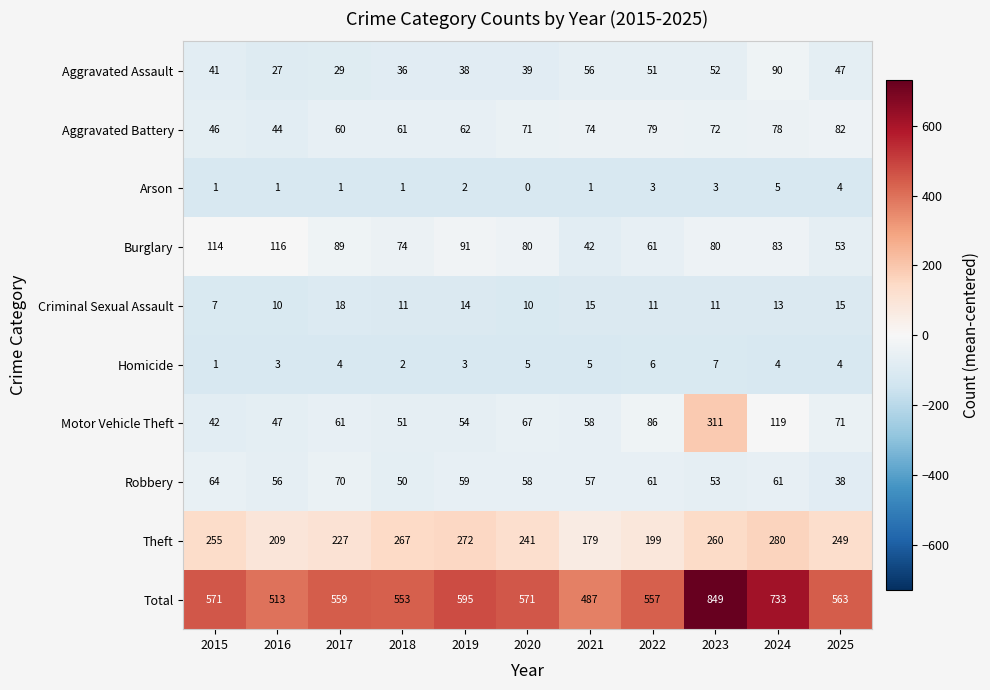

How many distinct data groups are displayed?

10